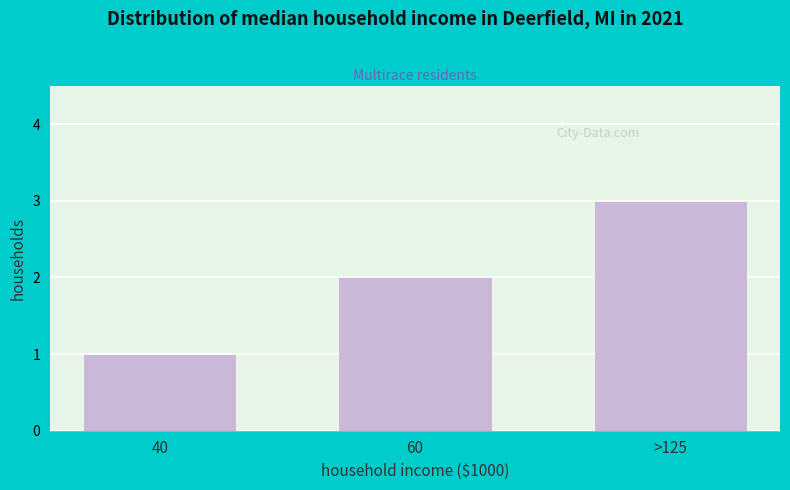

Read the value at >125.

3